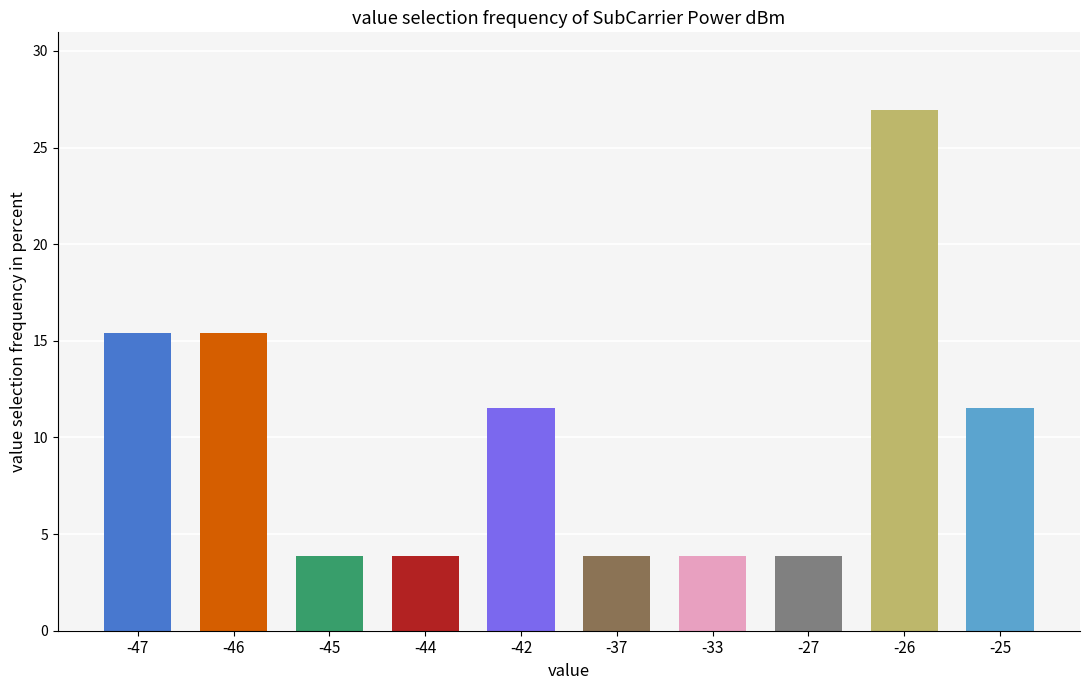

What is the maximum value shown in the chart?

26.9